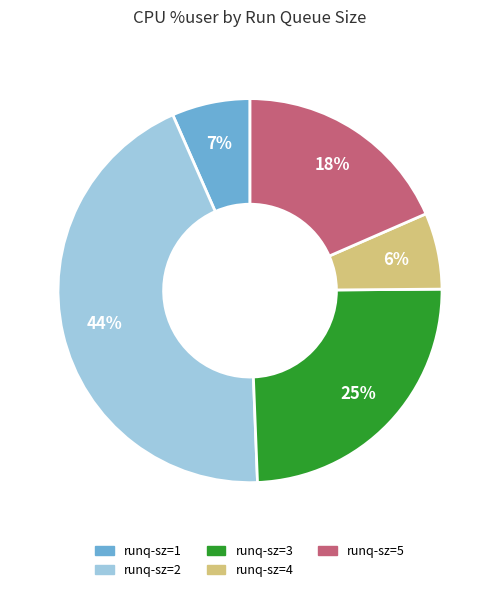

Count the number of slices in the pie.

5